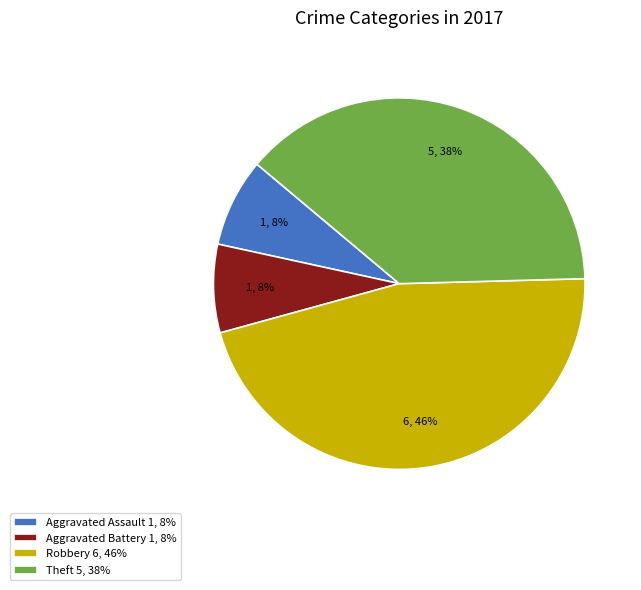

Combined, do Robbery 6, 46% and Aggravated Battery 1, 8% account for over 50%?

Yes